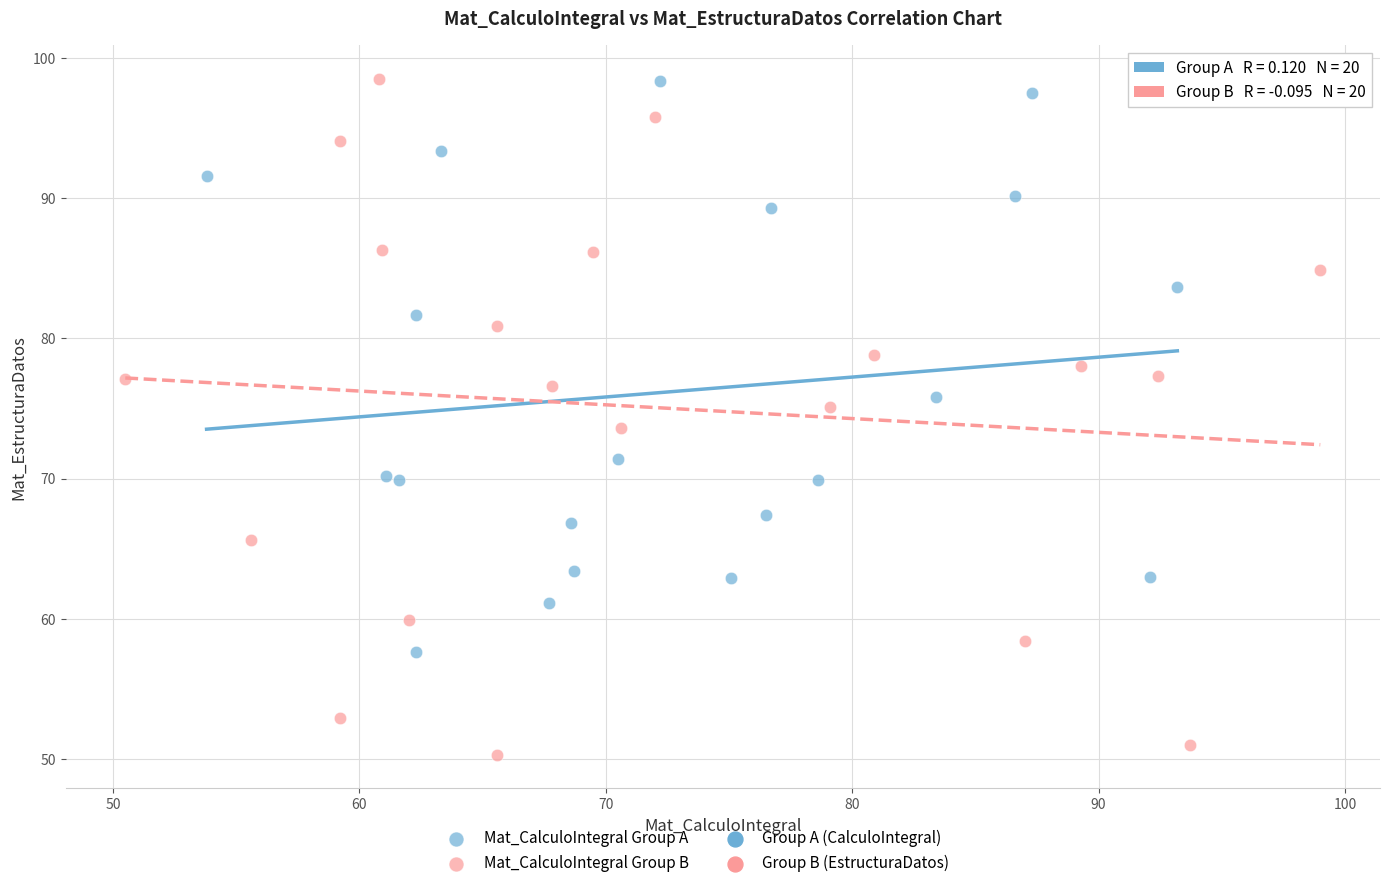

Which series reaches the minimum Y coordinate?

Mat_CalculoIntegral Group B